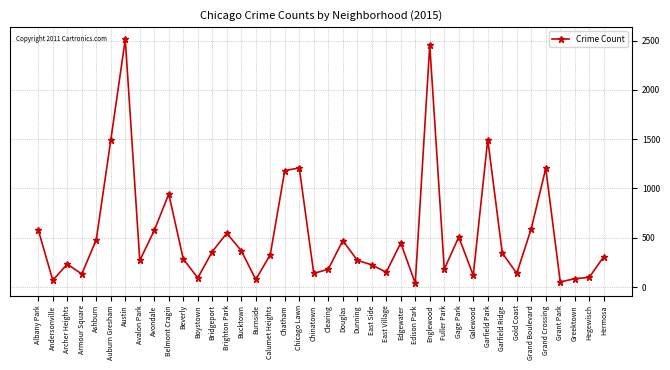

What is the minimum value shown in the chart?

38